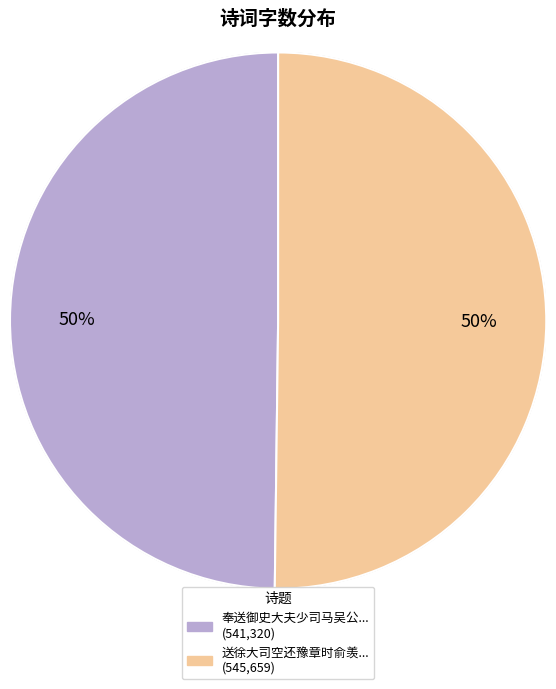

To the nearest percent, what is the average slice percentage?

50%